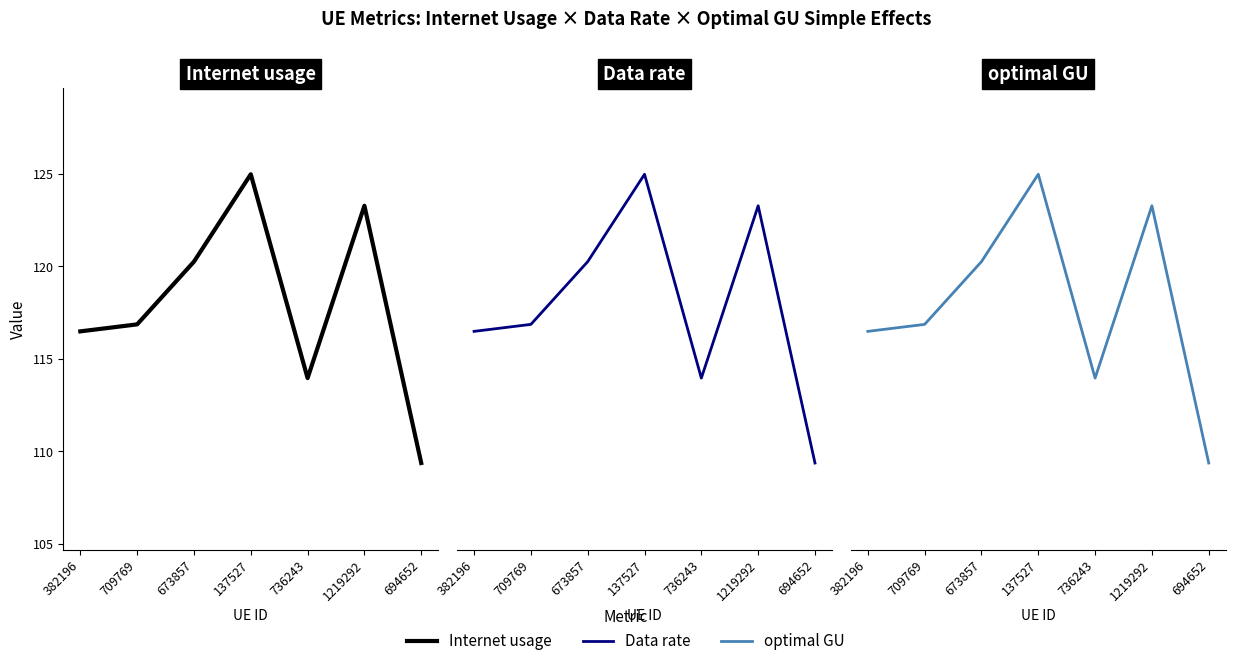

What position from the left is 694652?

7